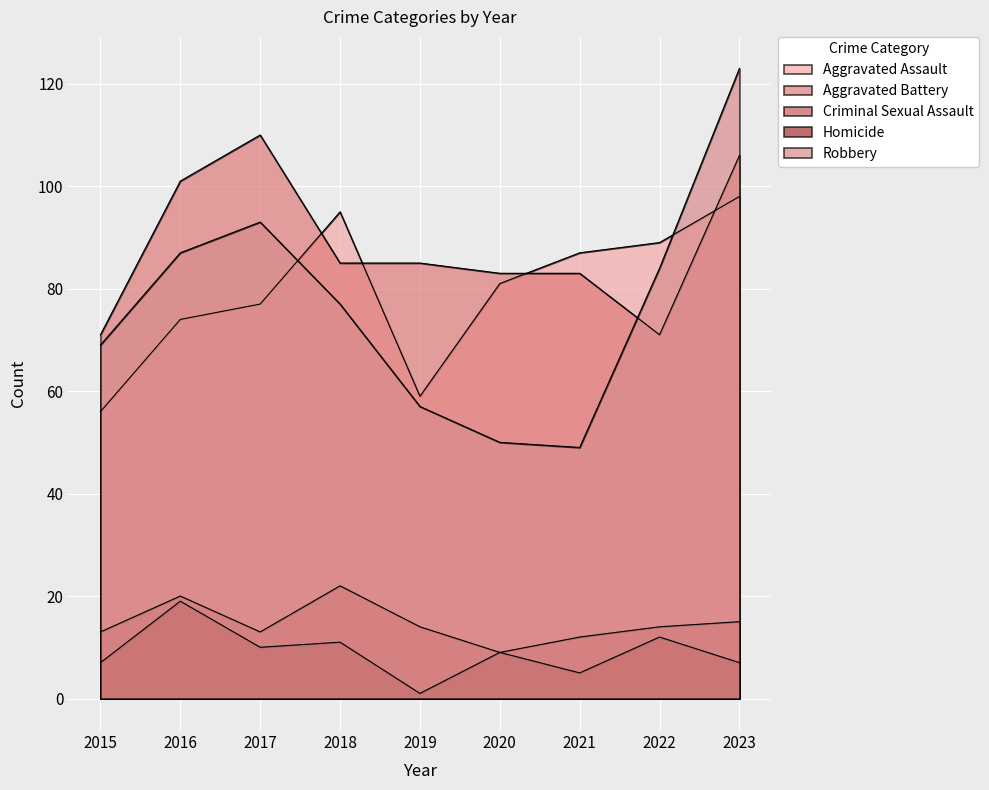

What is the total value across all series at 2017?

303